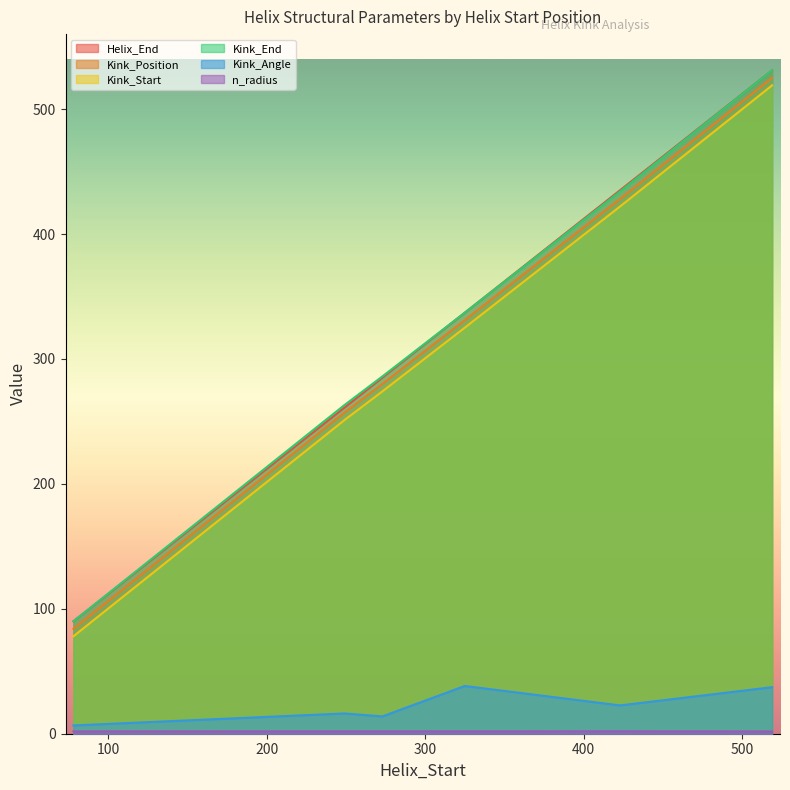

What is the sum of the Helix_End values at 423 and 325?

772.0